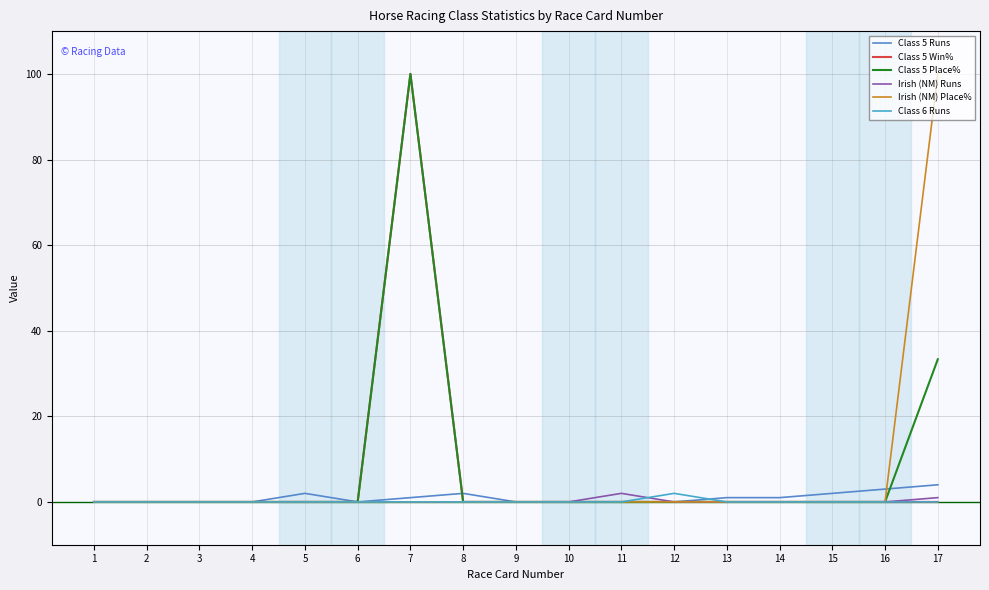

The Irish (NM) Runs series shows -1.0 at 13. True or false?

False